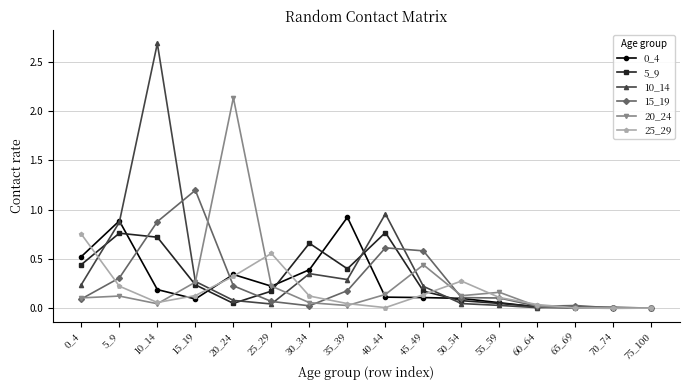

Where is the first local minimum for 5_9?

20_24